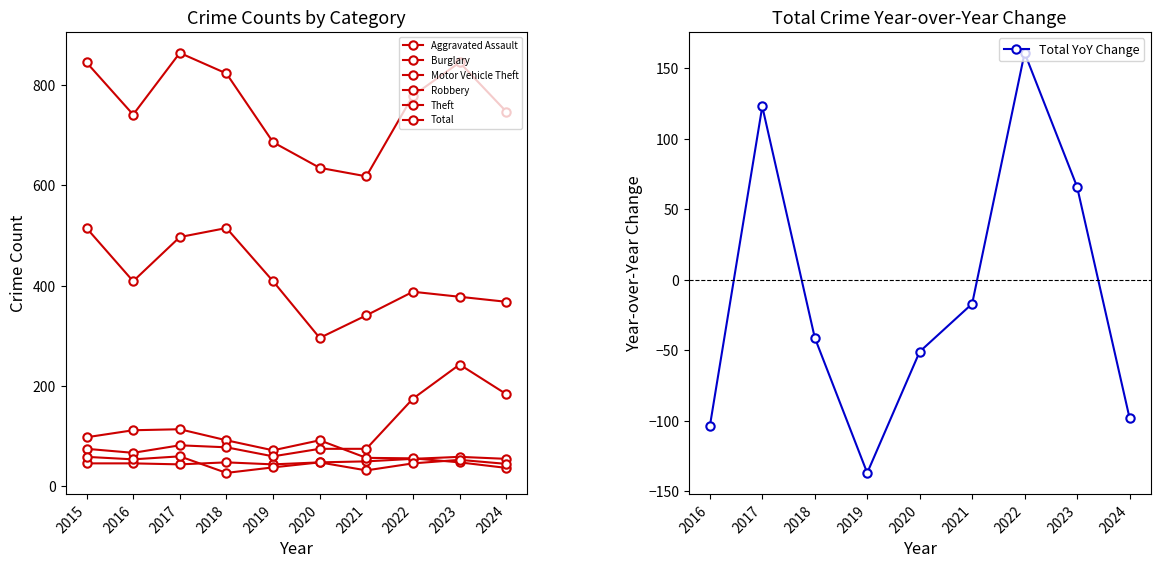

True or false: Theft and Motor Vehicle Theft cross at least once.

False